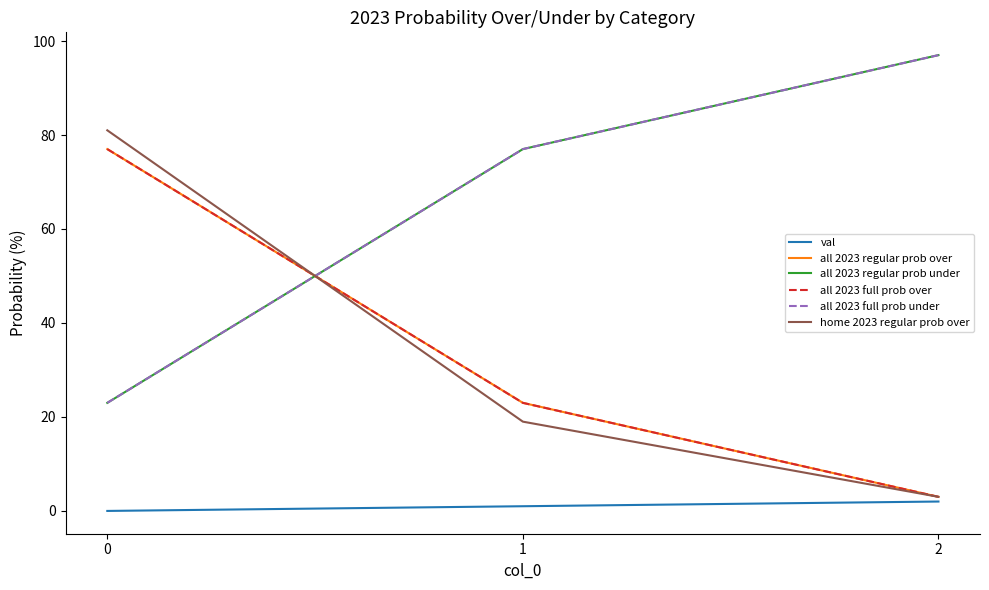

Is the value of all 2023 full prob under at 0 greater than the value of all 2023 full prob over at 1?

No